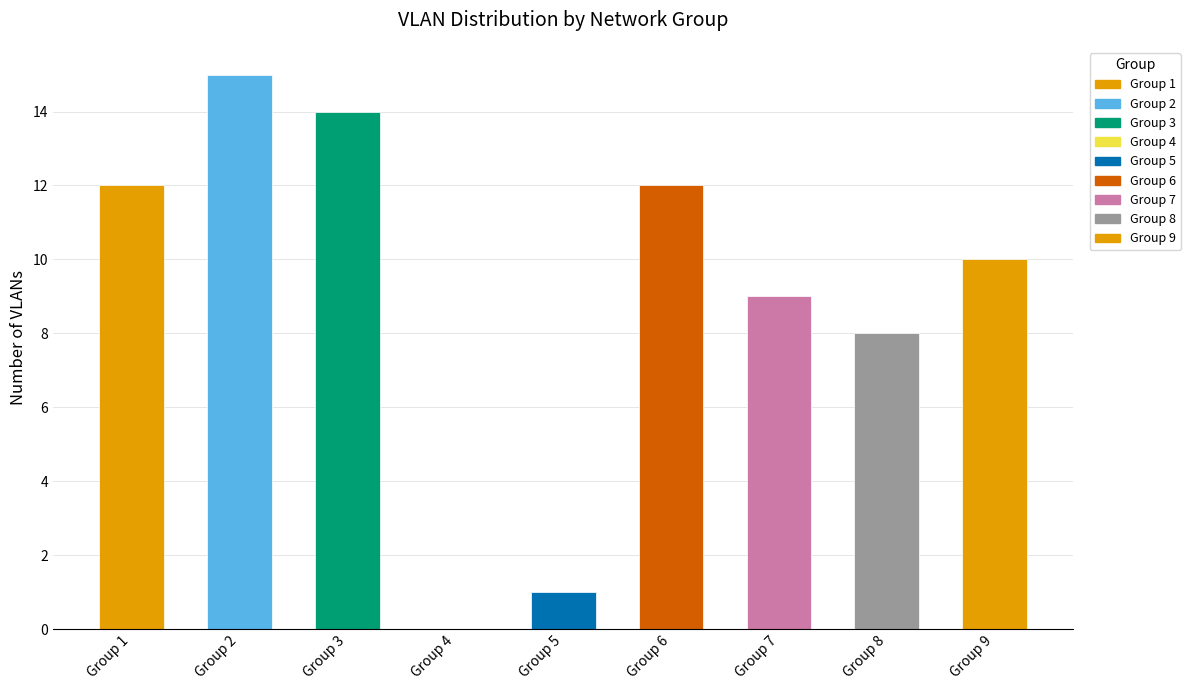

Reading left to right, list all the values displayed in this chart.

12	15	14	0	1	12	9	8	10